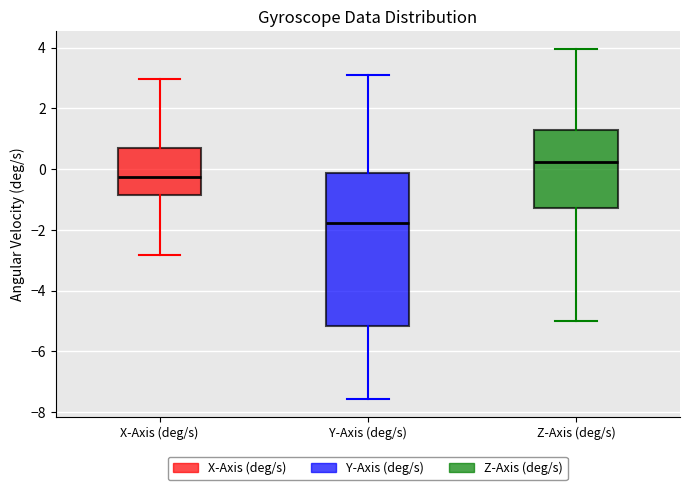

Reading left to right, transcribe this box plot: for each box, give where its median line is, the range the box spans, and where its two whiskers end, as read against the y-axis. The values are not printed on the chart, so give them approximately, as read against the axis.

X-Axis (deg/s): median -0.2, box -0.8 to 0.8, whiskers -2.8 to 3.0
Y-Axis (deg/s): median -1.8, box -5.2 to -0.2, whiskers -7.6 to 3.0
Z-Axis (deg/s): median 0.2, box -1.2 to 1.2, whiskers -5.0 to 4.0